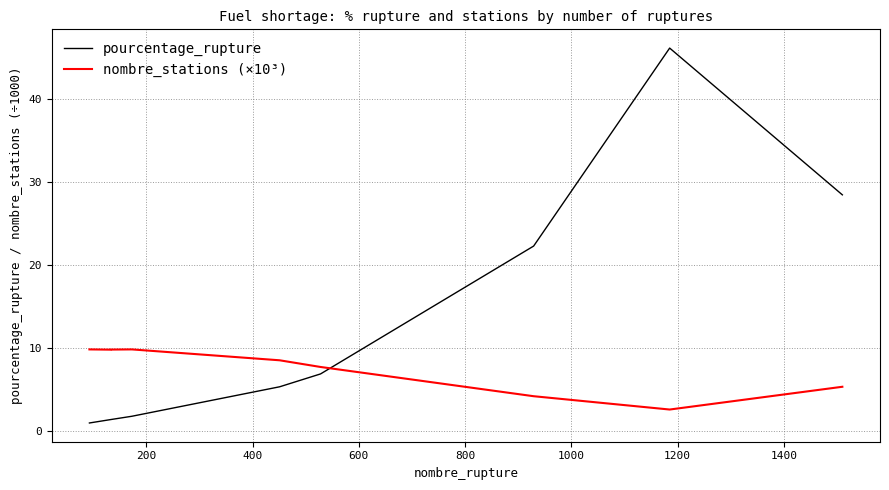

After their last crossing, which series has the higher values: nombre_stations (×10³) or pourcentage_rupture?

pourcentage_rupture